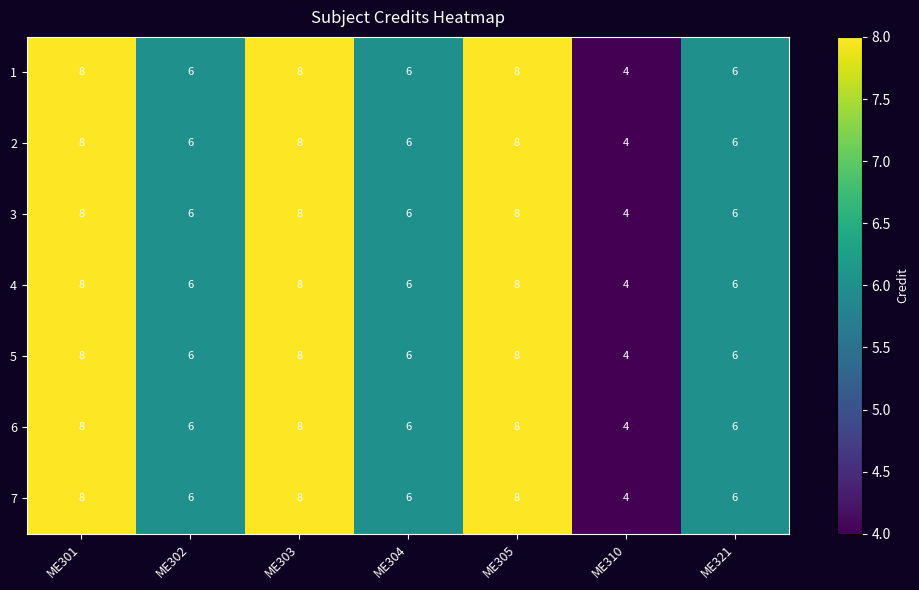

True or false: 2 has a value of 6 at ME304.

True